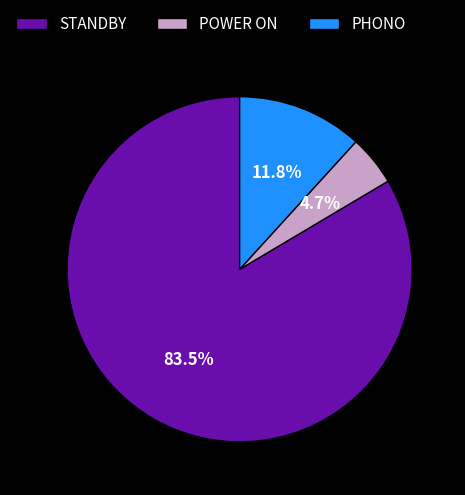

Which slice represents more than half of the pie?

STANDBY